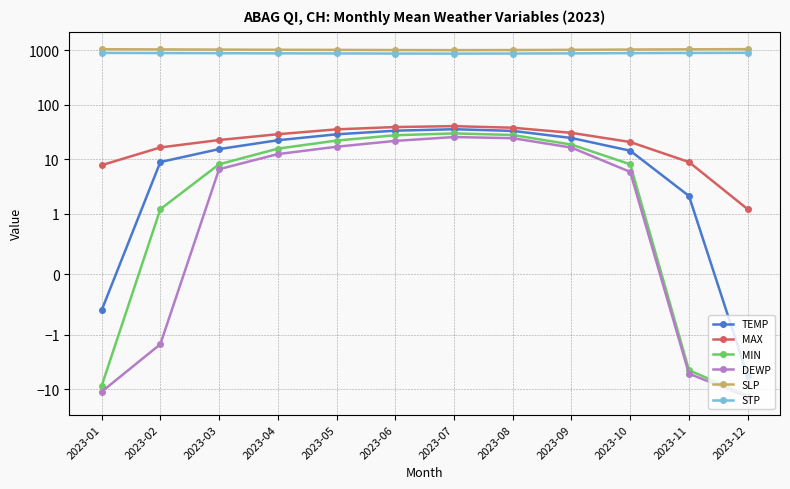

List the series in order of their peak value, highest first.

SLP, STP, MAX, TEMP, MIN, DEWP